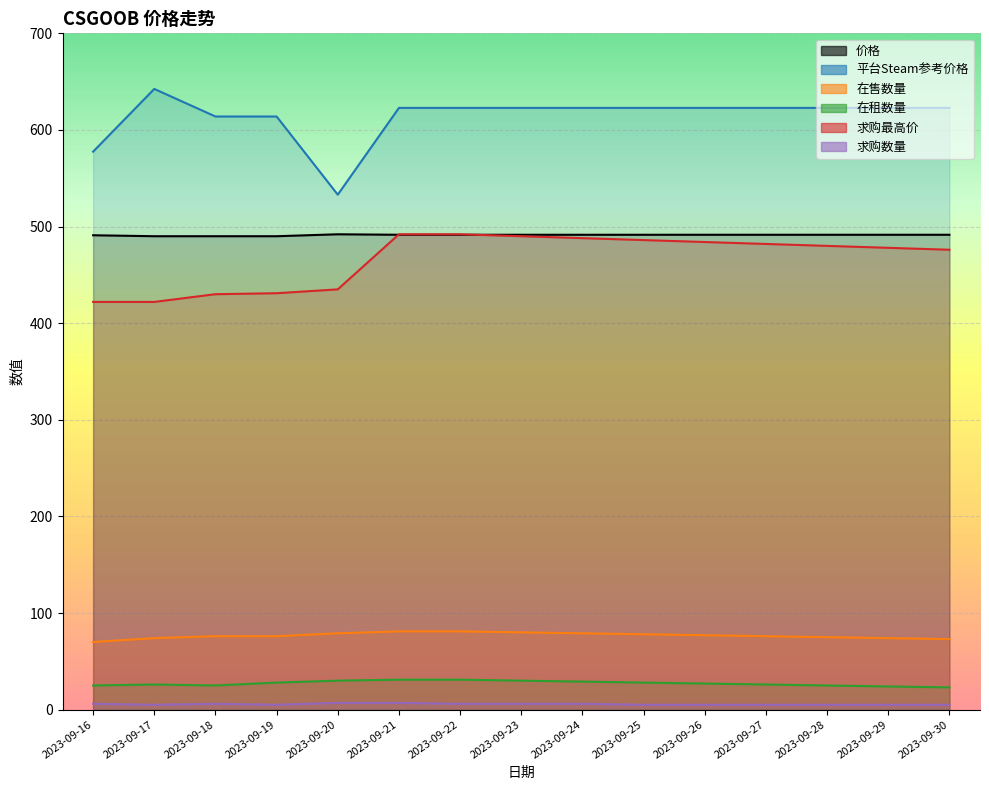

How many interior local peaks does the 求购数量 series have?

1